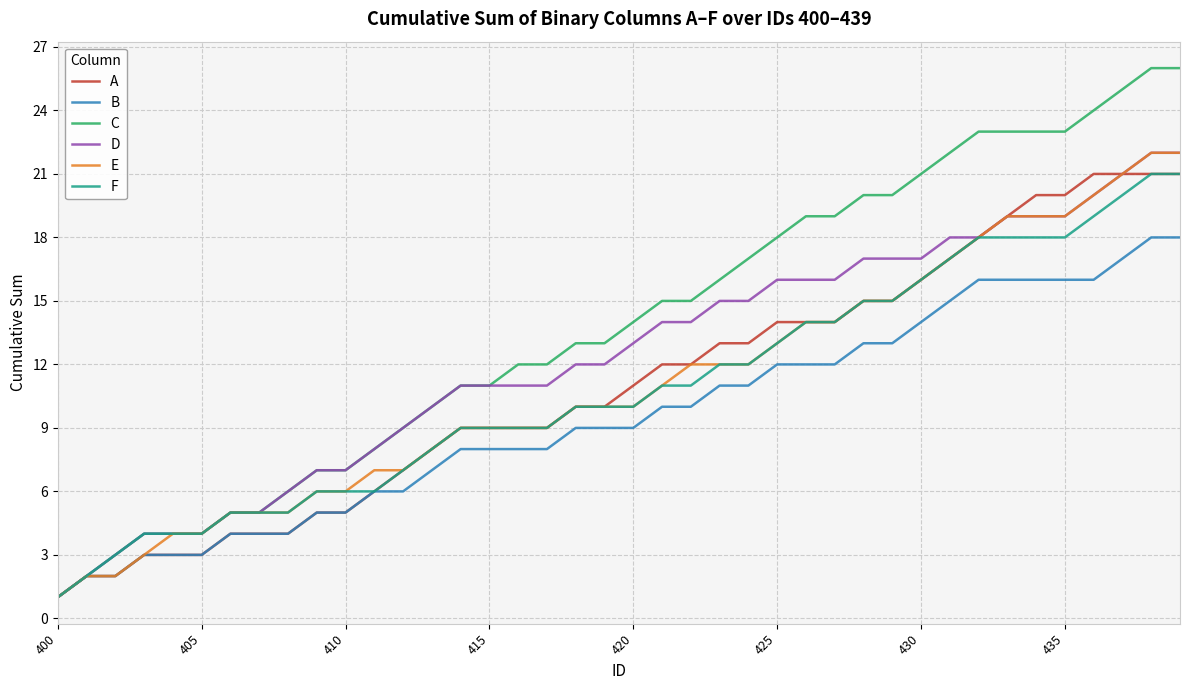

Which series has the largest total across all categories?

C